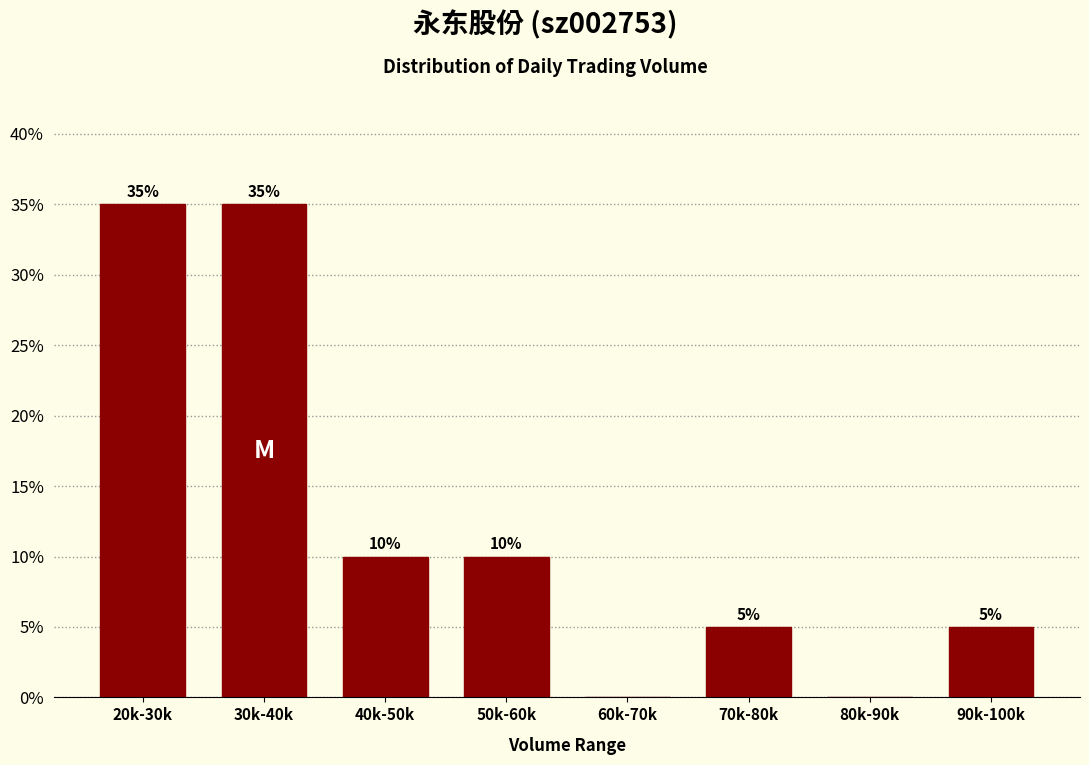

Reading left to right, transcribe all the data shown in this chart.

20k-30k=35	30k-40k=35	40k-50k=10	50k-60k=10	60k-70k=0	70k-80k=5	80k-90k=0	90k-100k=5